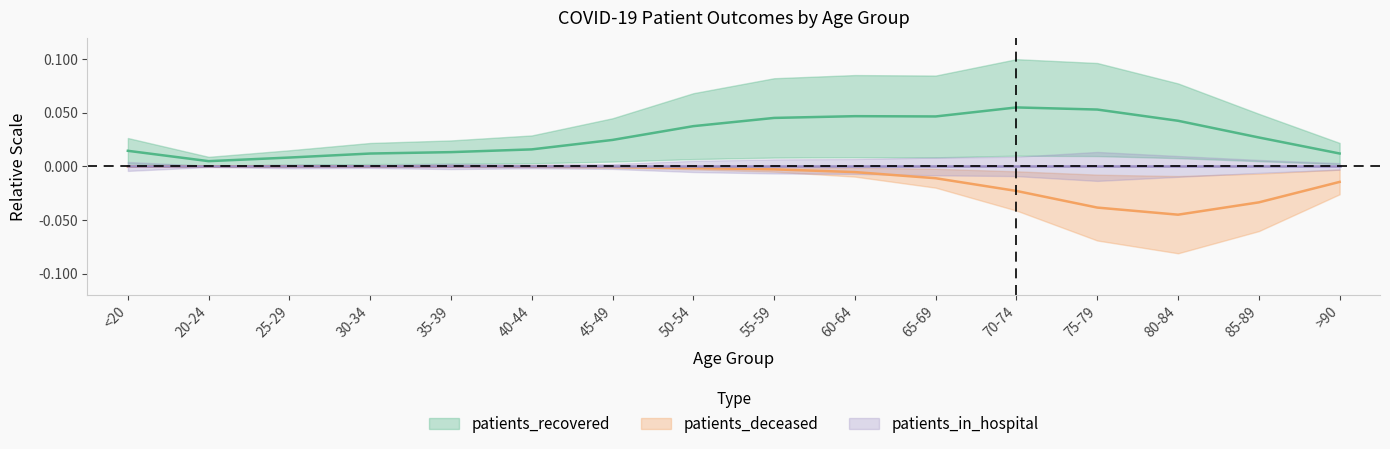

True or false: patients_deceased has a value of -0.0 at 50-54.

False